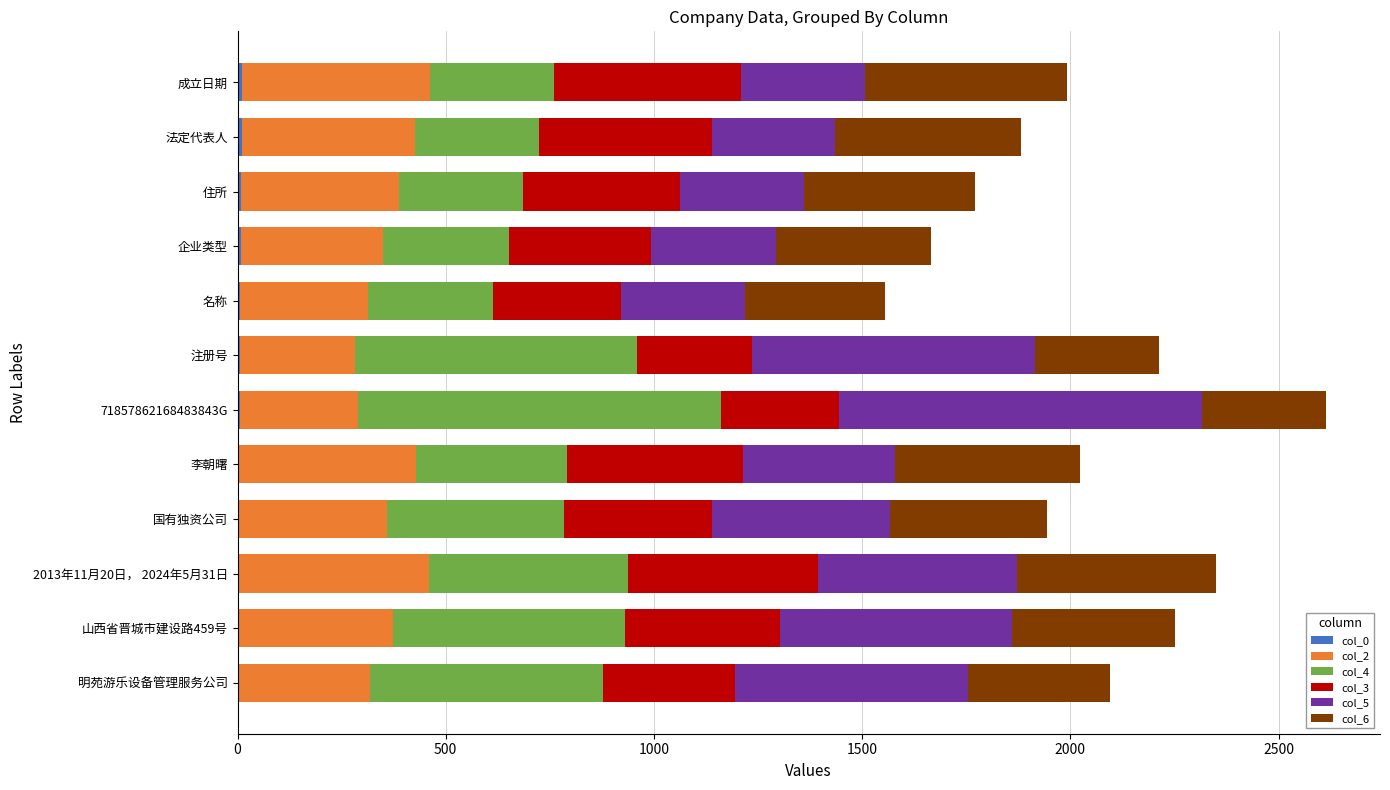

Count the number of data series in this chart.

6